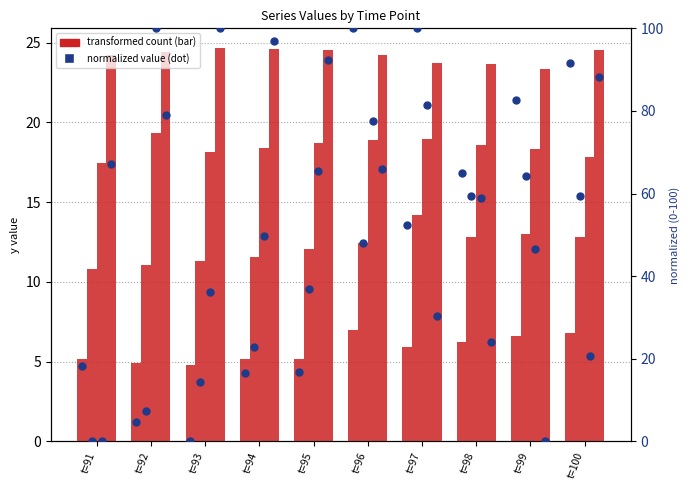

Is the value of series_1 at t=92 greater than the value of series_4 at t=99?

No